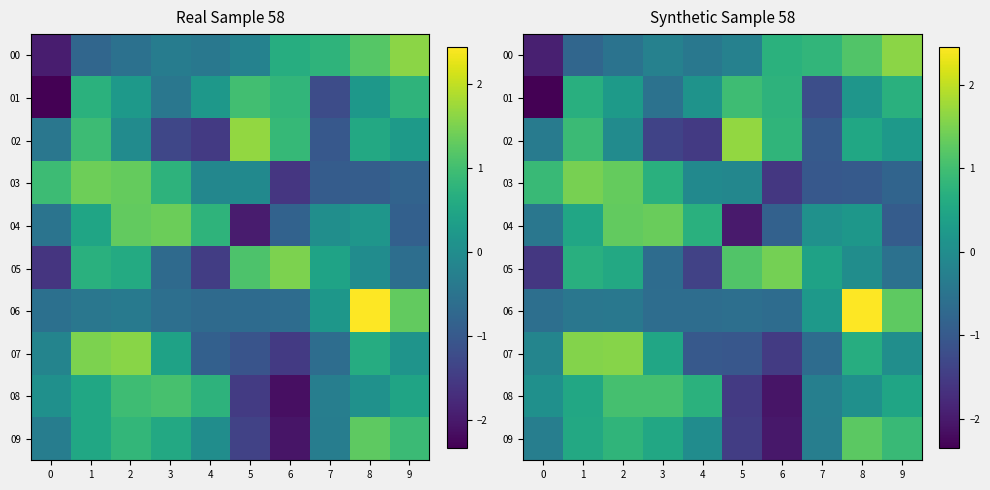

What is the difference between the maximum and minimum values in the 05 series?

3.0